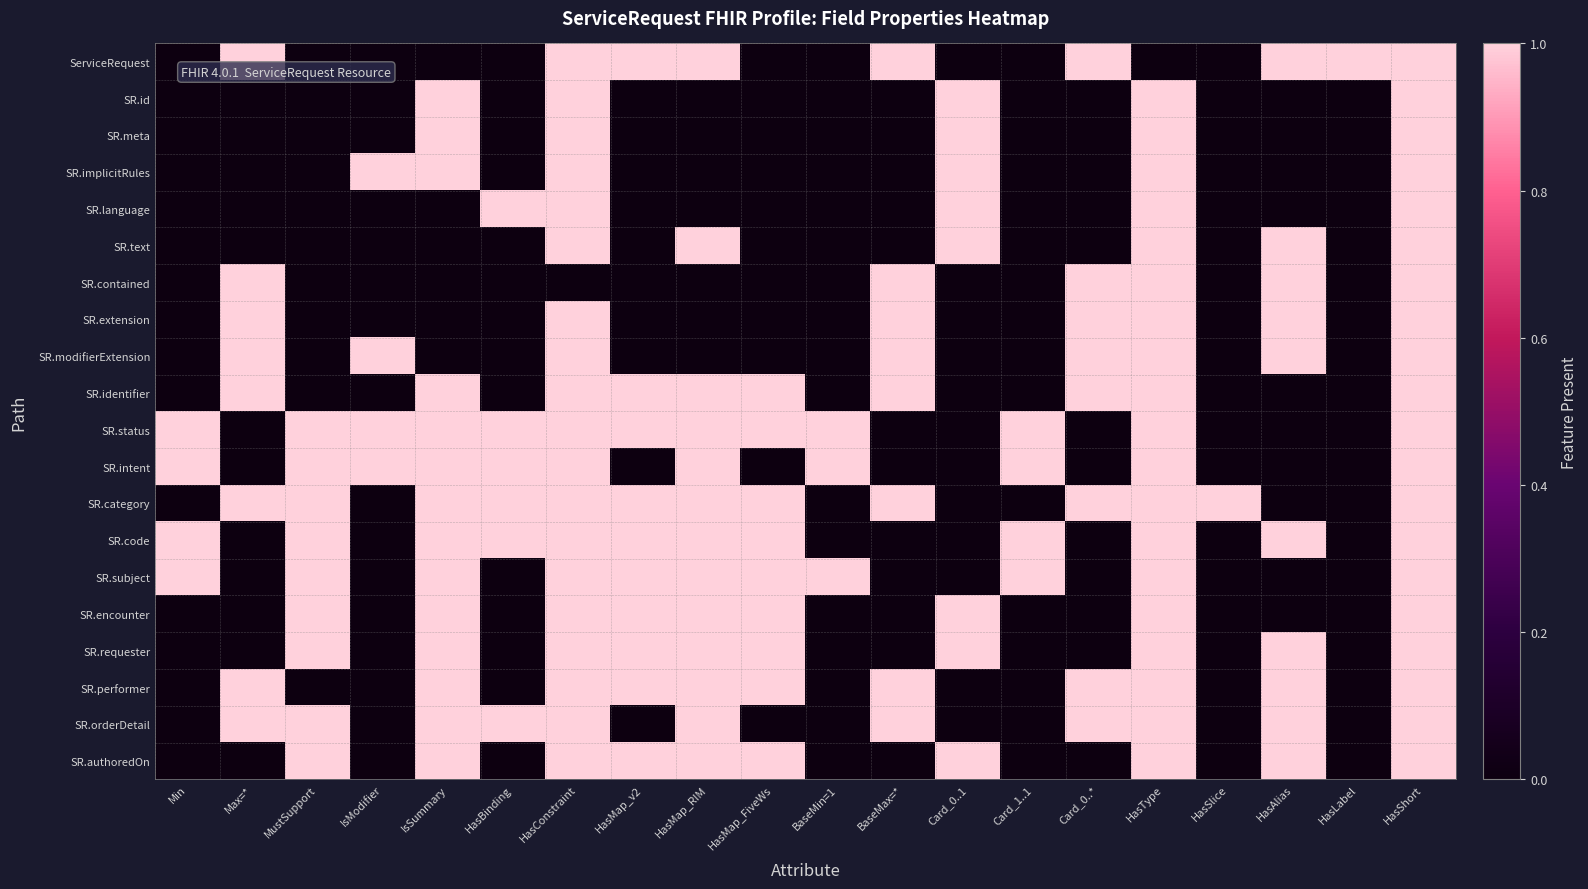

How many categories are shown in the chart?

20